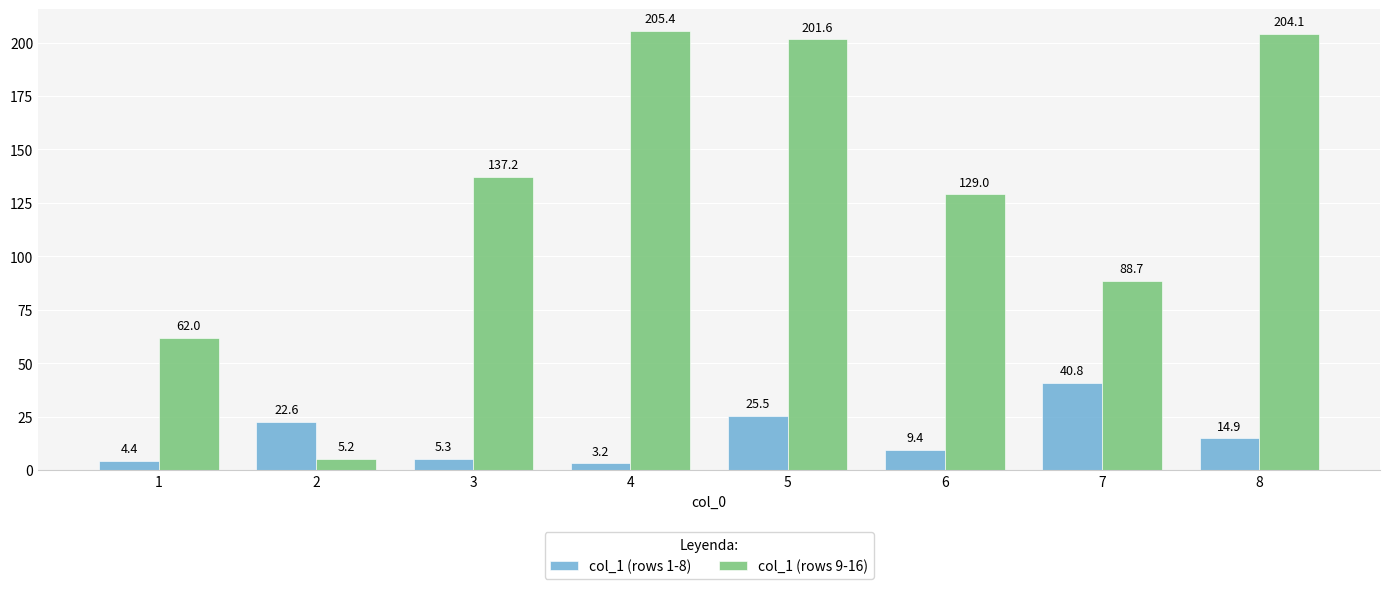

At 7, list the series in order from smallest to largest.

col_1 (rows 1-8), col_1 (rows 9-16)